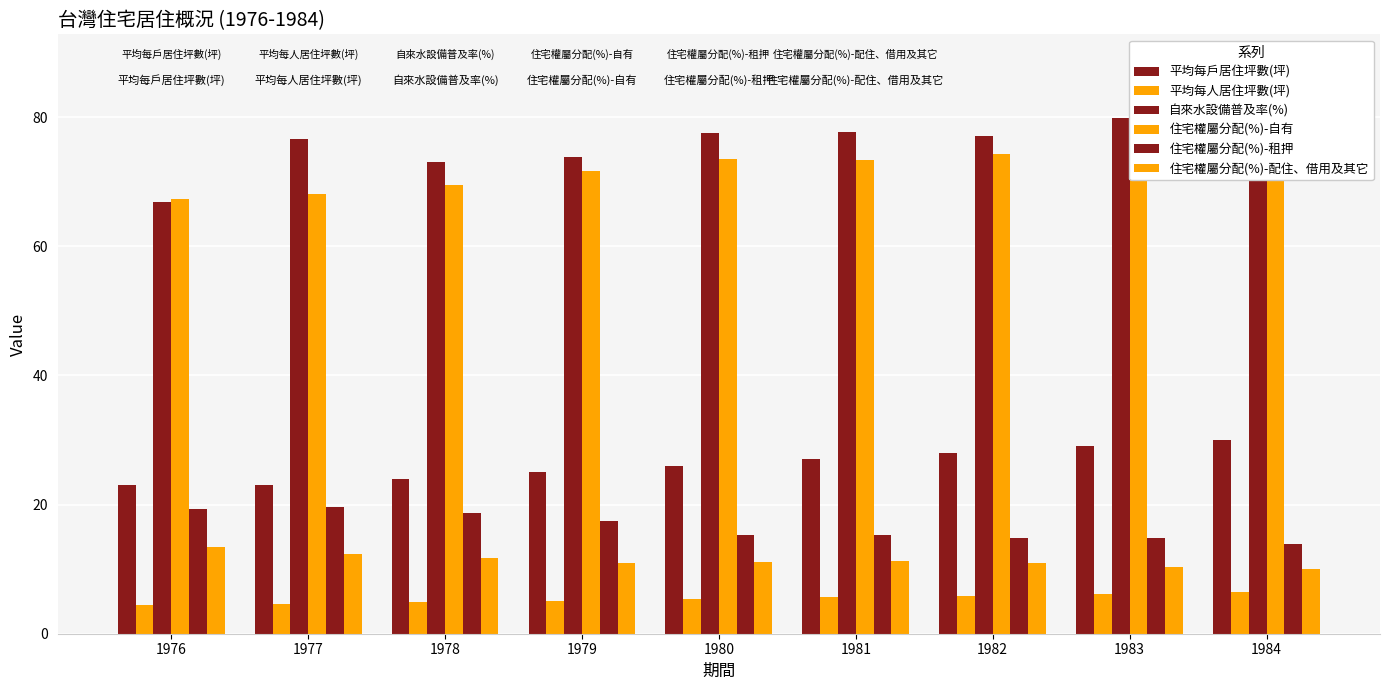

At which label does 住宅權屬分配(%)-租押 first exceed 15?

1976